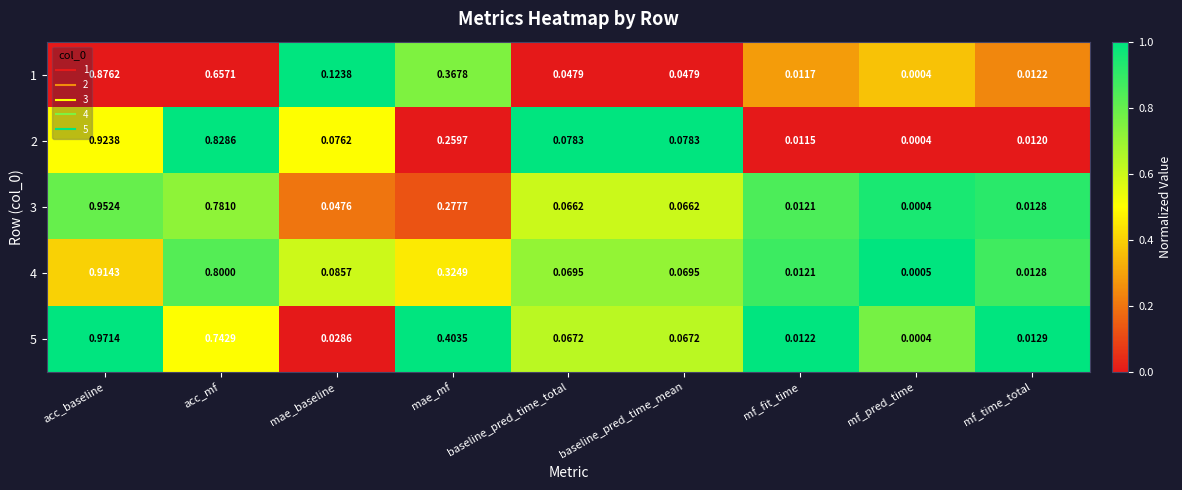

Rank the series by their maximum value, from lowest to highest.

1, 4, 2, 3, 5